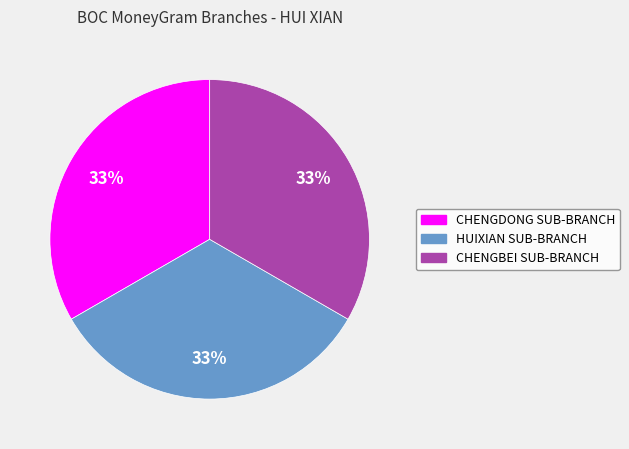

True or false: CHENGDONG SUB-BRANCH accounts for 45% of the total.

False